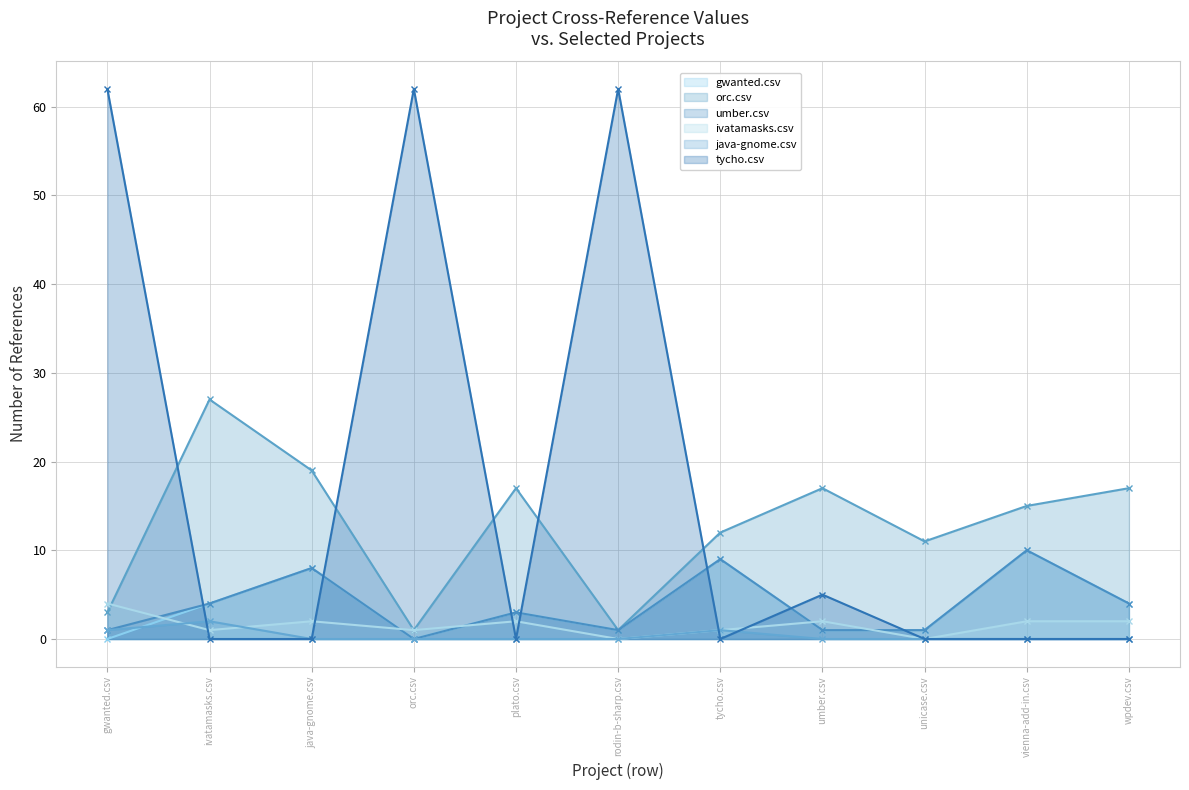

How many interior local peaks does the ivatamasks.csv series have?

3